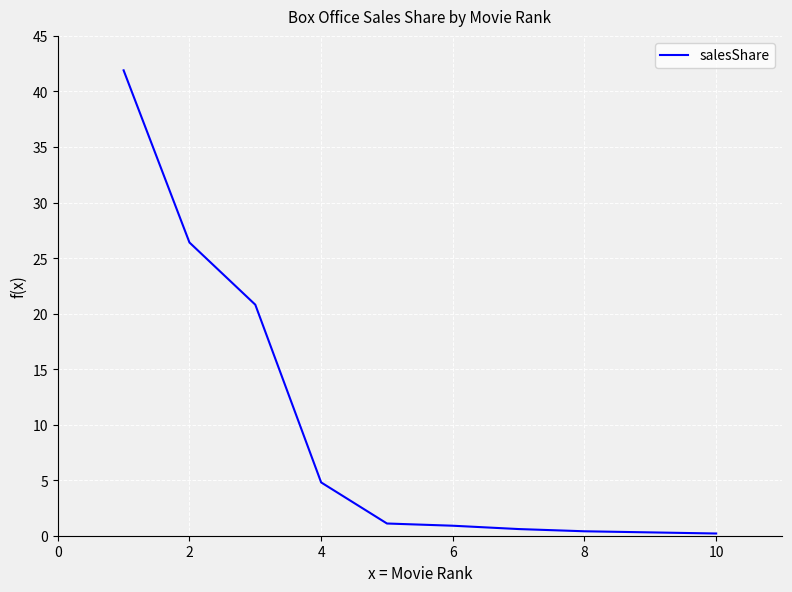

What is the smallest value displayed?

0.2